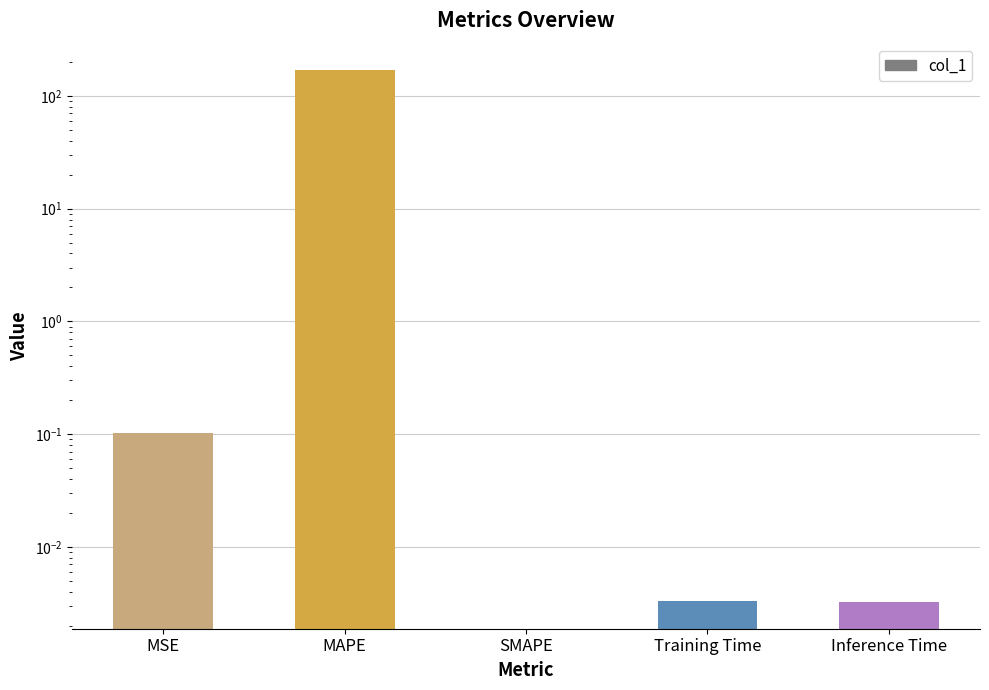

What is the change in value from MAPE to Inference Time?

-168.9